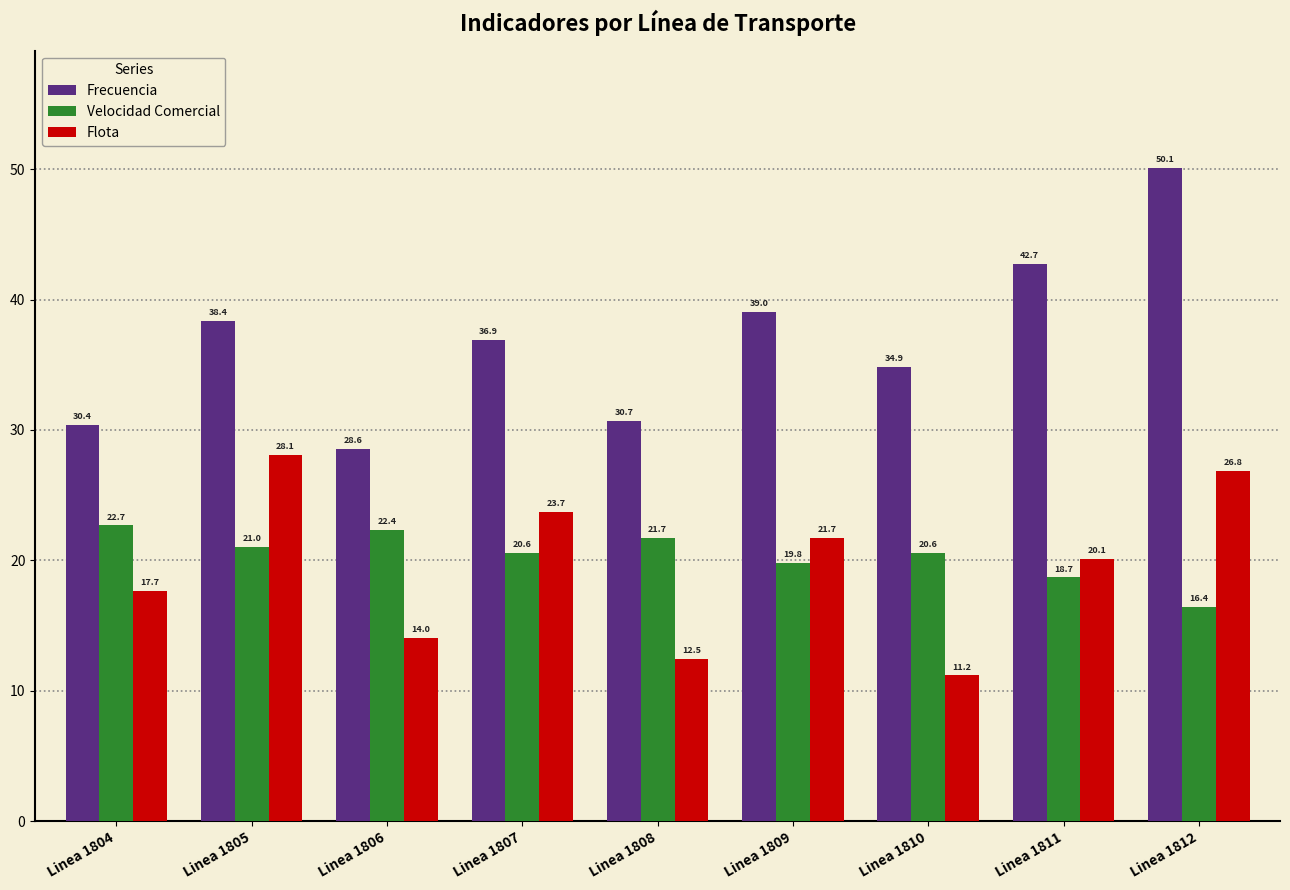

What is the sum of the Flota values at Linea 1807 and Linea 1804?

41.4